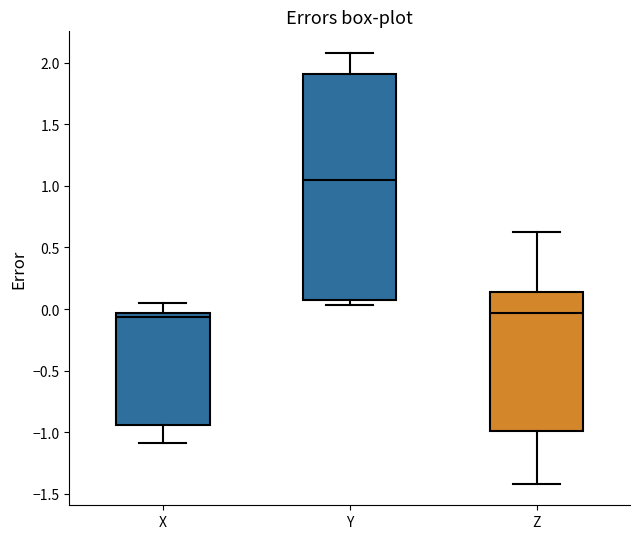

Reading left to right, read every box against the y-axis: the position of its median line, the range the box covers, and the ends of its whiskers. The values are not printed on the chart, so give them approximately, as read against the axis.

X: median -0.05 (just below the box's upper edge), box -0.95 to -0.05, whiskers -1.10 to 0.05
Y: median 1.05, box 0.10 to 1.90, whiskers 0.05 to 2.10
Z: median -0.05, box -1.00 to 0.15, whiskers -1.40 to 0.65